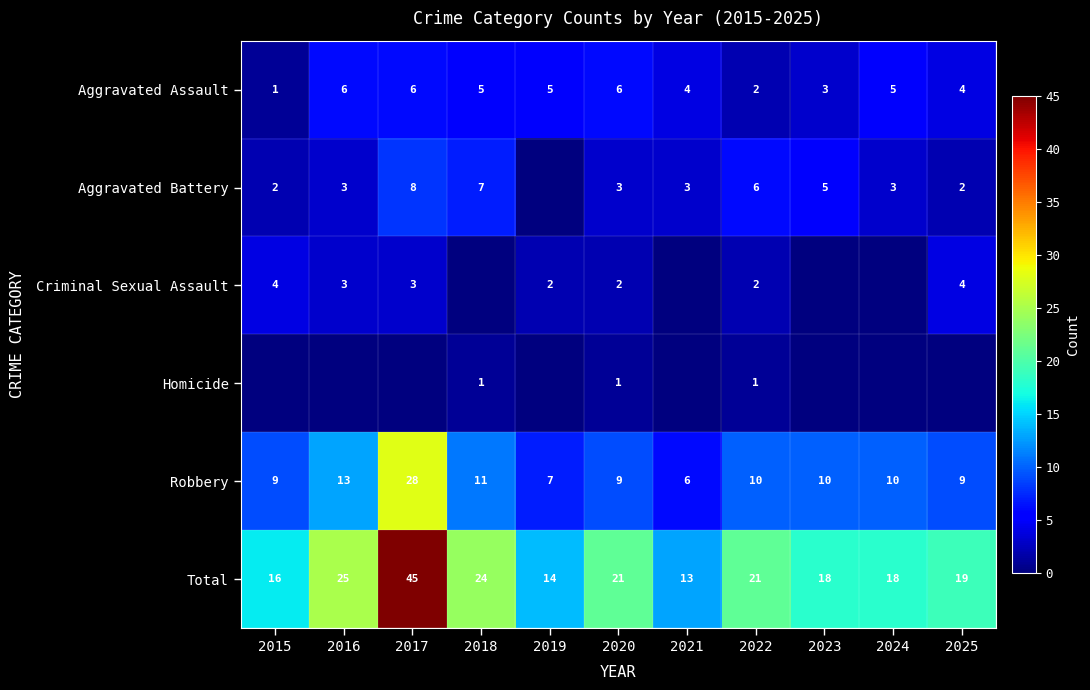

Which has a higher value, 2021 or 2023?

2021